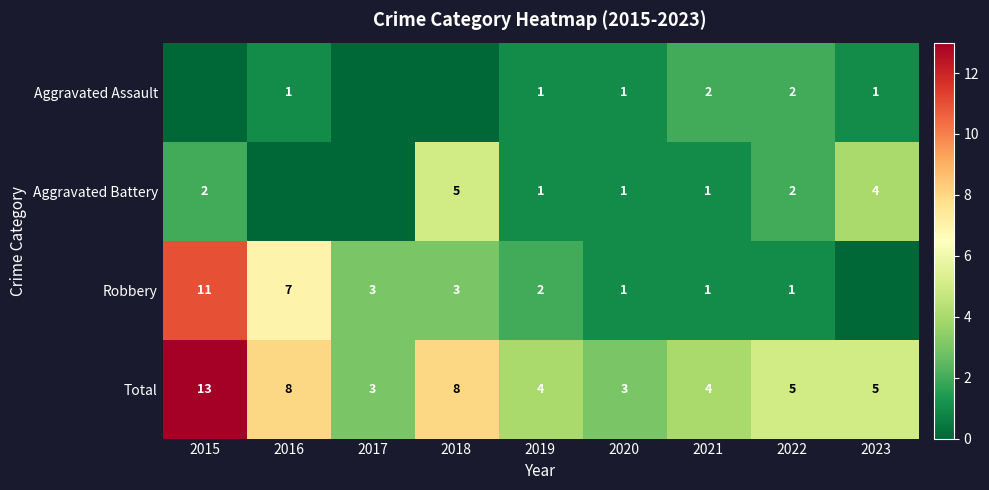

At which category is the sum across all series the highest?

2015